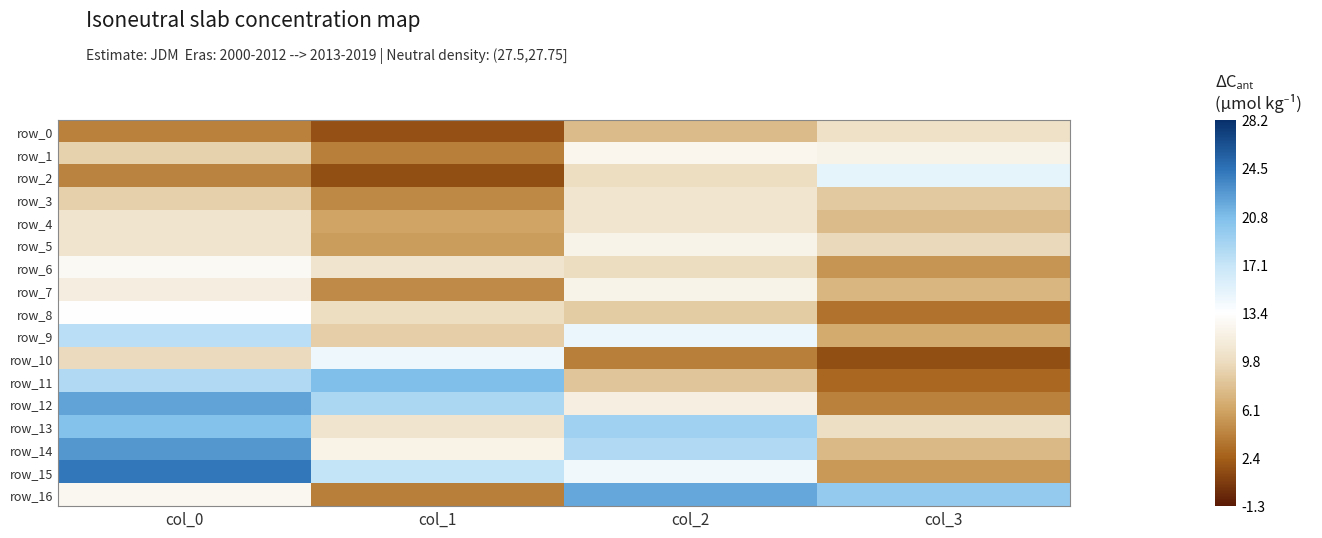

Where does the row_7 series first go above 11?

col_0